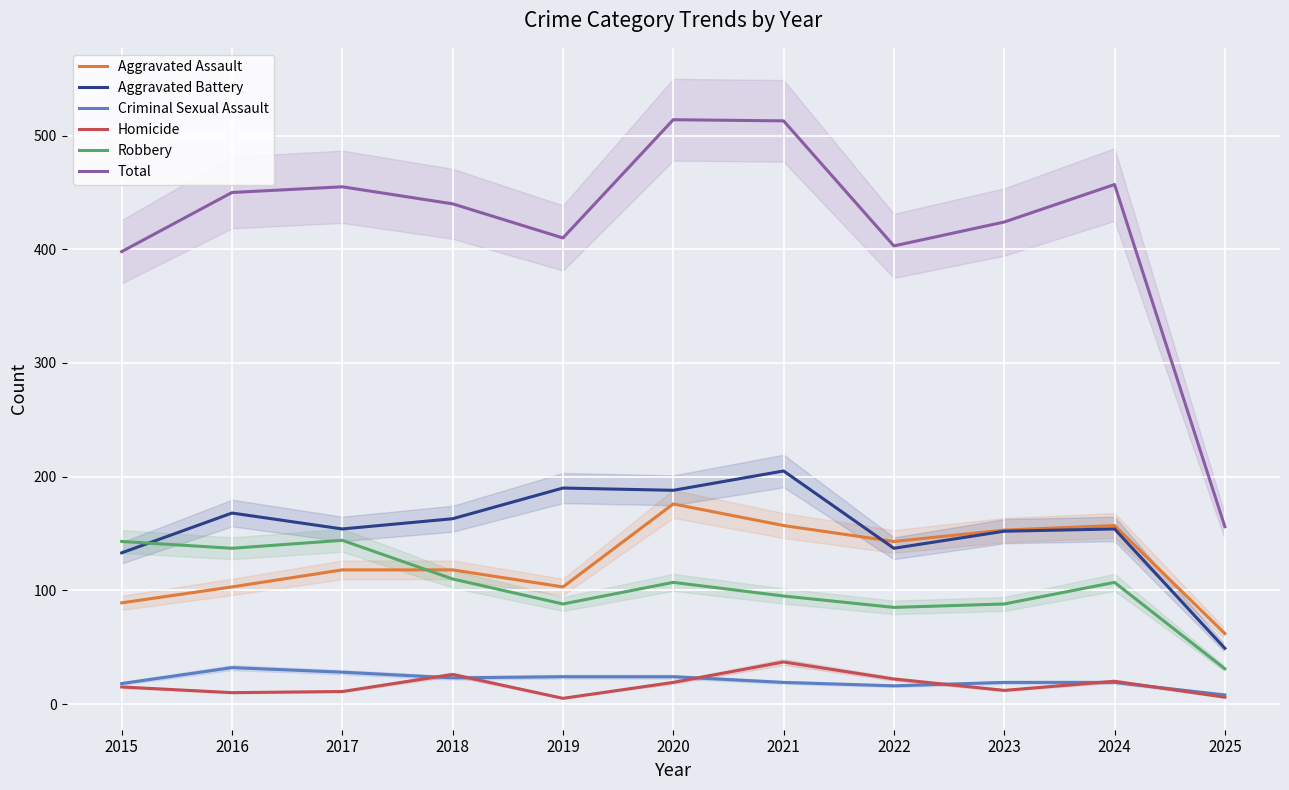

How many interior local peaks does the Criminal Sexual Assault series have?

1